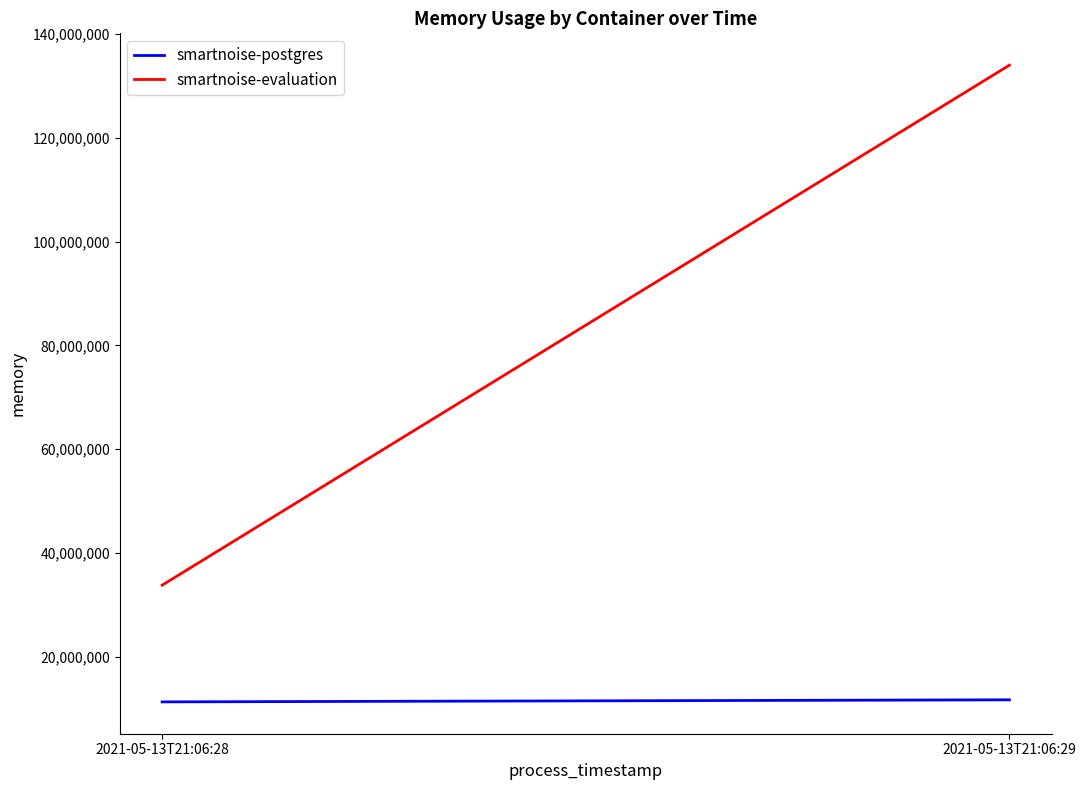

Read the smartnoise-postgres value at 2021-05-13T21:06:28.

11268096